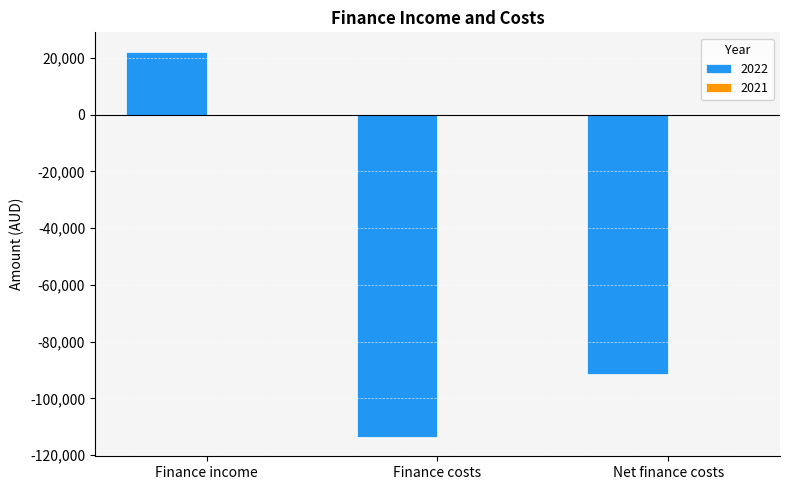

What is the greatest value displayed?

22241